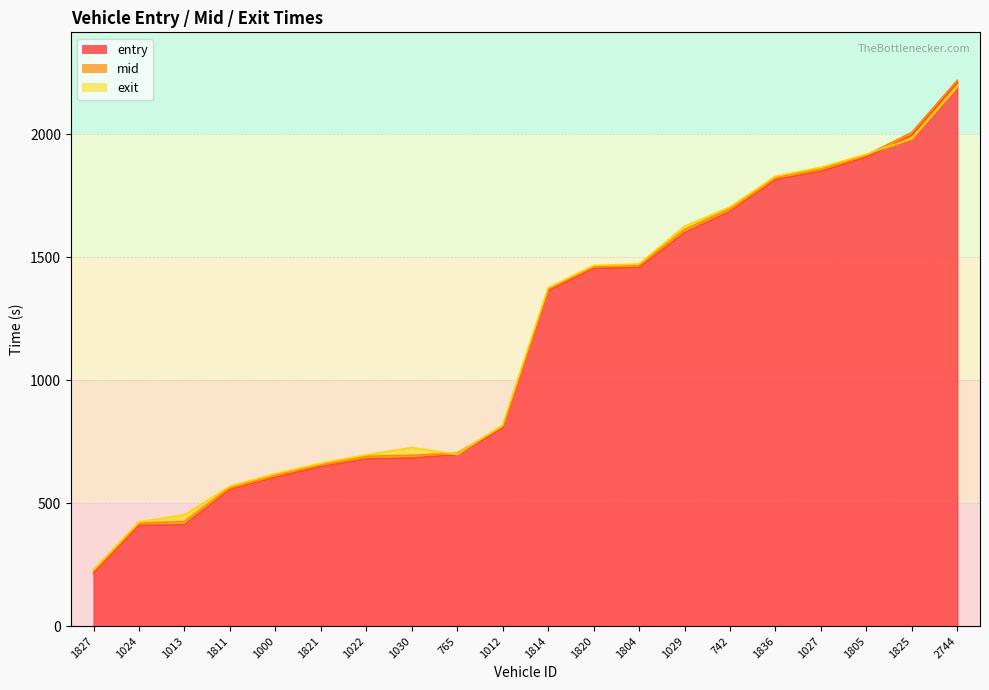

Reading left to right, extract all data points from this chart.

entry: 1827=214.6	1024=409.4	1013=411.5	1811=554.8	1000=604.9	1821=648.4	1022=679.5	1030=683.4	765=696.4	1012=804.1	1814=1363.8	1820=1453.9	1804=1458.0	1029=1599.2	742=1685.9	1836=1814.9	1027=1849.1	1805=1906.7	1825=1996.3	2744=2210.0
mid: 1827=224.2	1024=418.1	1013=425.3	1811=564.1	1000=614.1	1821=657.4	1022=690.3	1030=694.5	765=703.2	1012=813.1	1814=1371.2	1820=1462.2	1804=1467.4	1029=1612.2	742=1697.5	1836=1824.3	1027=1859.4	1805=1914.6	1825=2007.5	2744=2219.3
exit: 1827=229.8	1024=423.1	1013=452.8	1811=568.6	1000=619.6	1821=661.9	1022=696.2	1030=725.7	765=697.8	1012=817.4	1814=1374.8	1820=1466.3	1804=1472.0	1029=1625.9	742=1703.9	1836=1829.1	1027=1865.1	1805=1918.5	1825=1983.0	2744=2194.7